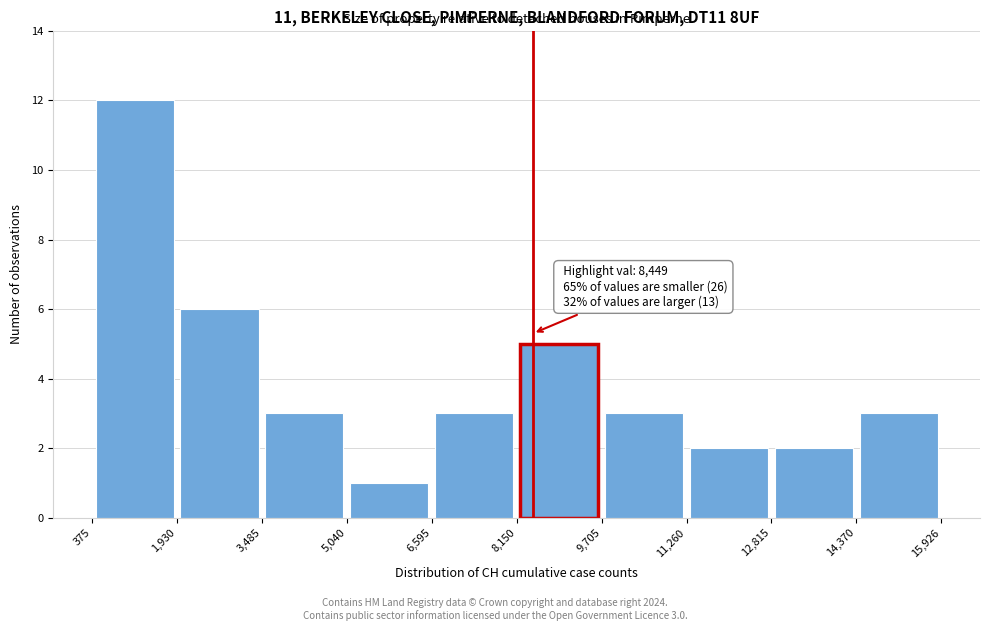

Over which range of the x-axis is the bar tallest?

375 to 1,930